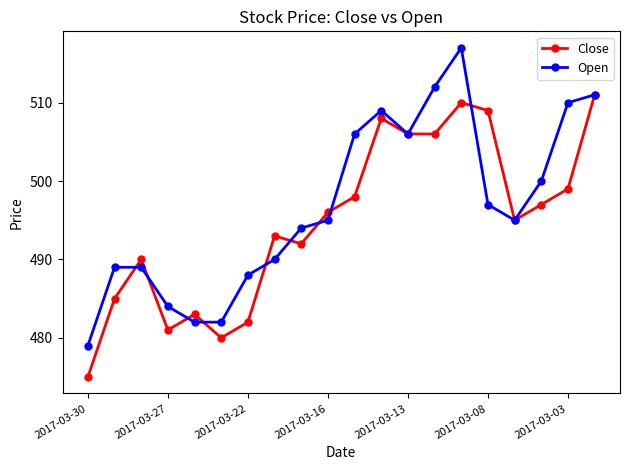

Reading left to right, transcribe all the data shown in this chart.

Close: 475	485	490	481	483	480	482	493	492	496	498	508	506	506	510	509	495	497	499	511
Open: 479	489	489	484	482	482	488	490	494	495	506	509	506	512	517	497	495	500	510	511